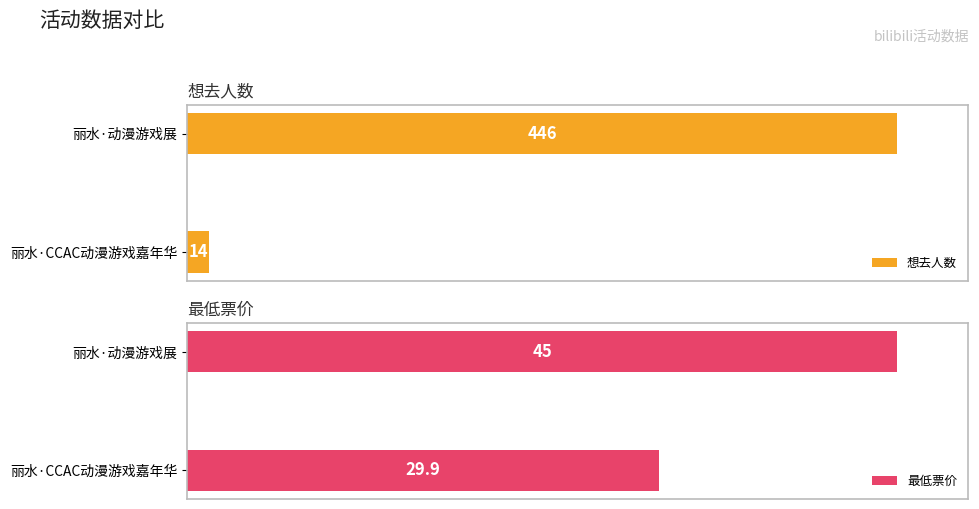

How many groups of bars are there?

2